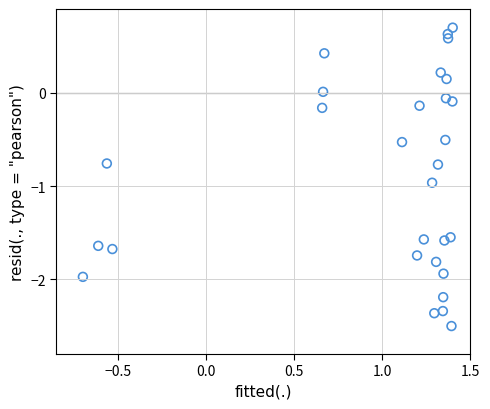

What is the range of Y values (max minus min)?

3.2